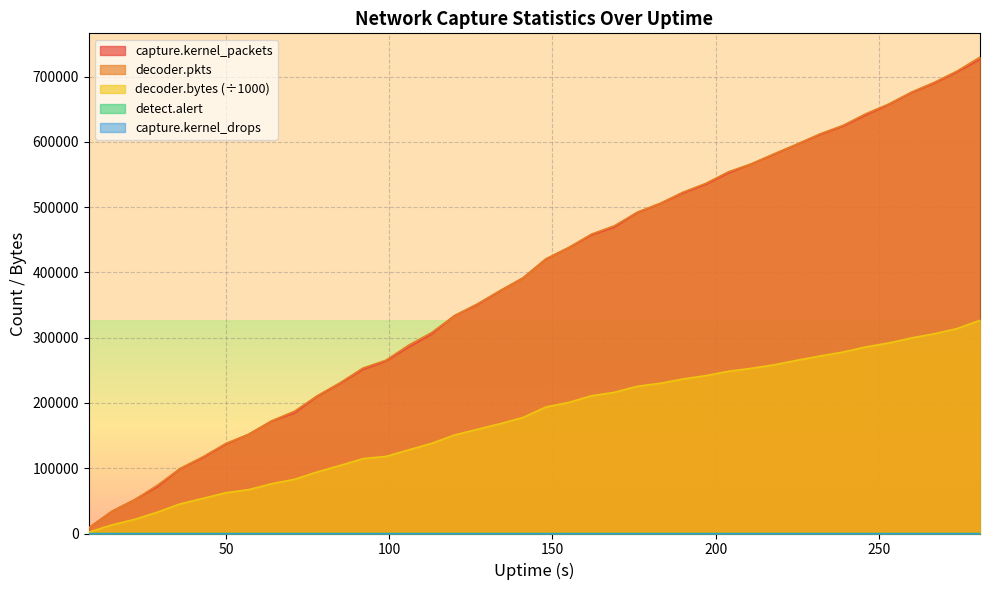

What is the highest value of the decoder.pkts series?

729719.0